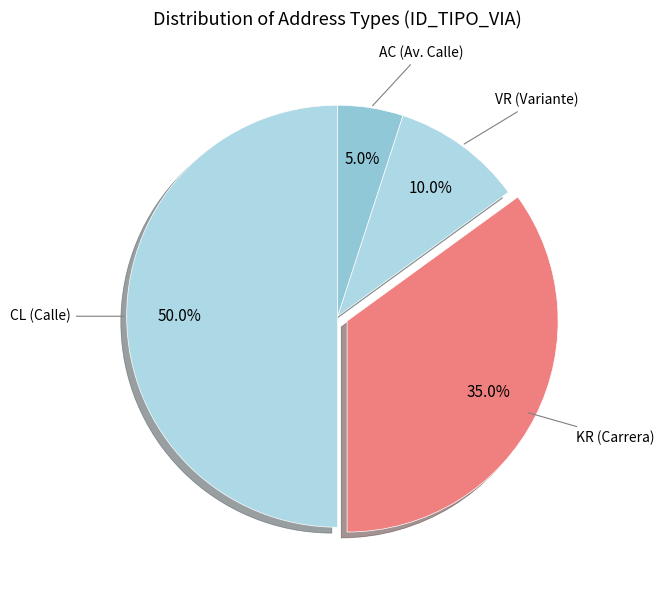

Is it true that KR is 29% of the pie?

False